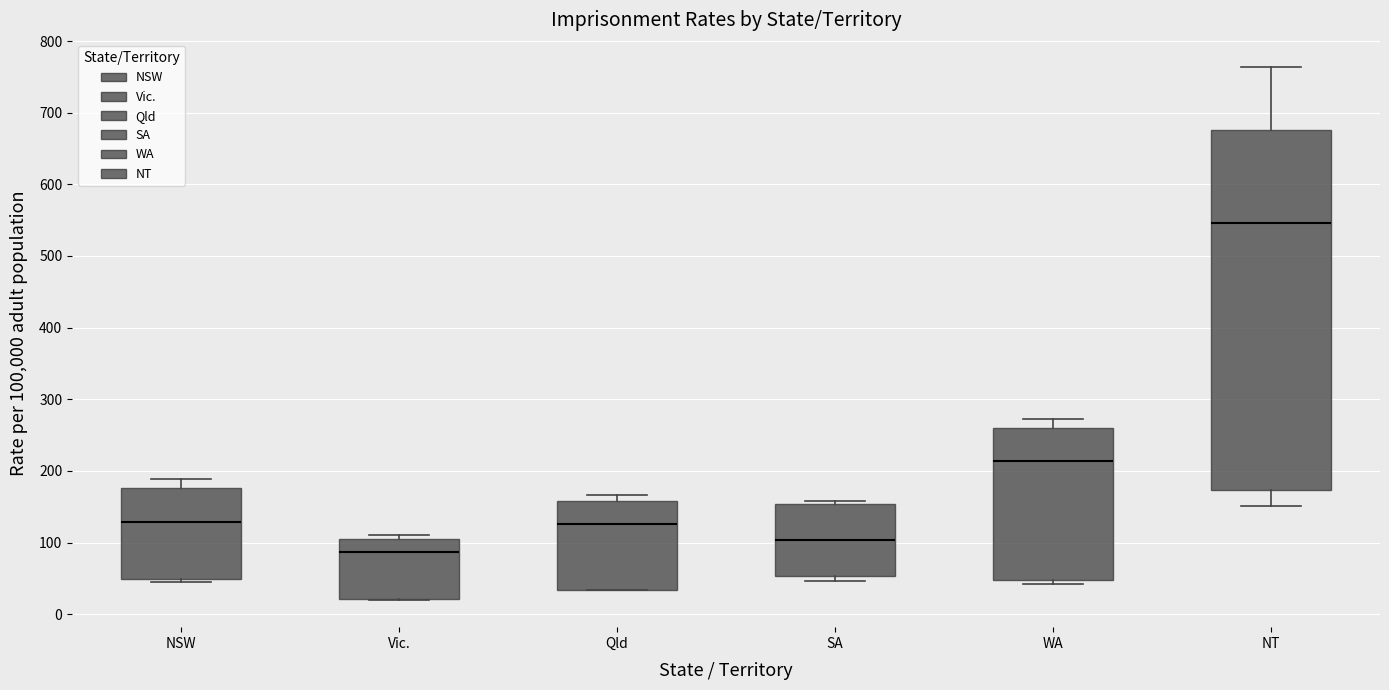

Reading left to right, read every box against the y-axis: the position of its median line, the range the box covers, and the ends of its whiskers. The values are not printed on the chart, so give them approximately, as read against the axis.

NSW: median 130, box 50 to 180, whiskers 50 (just below the box's lower edge) to 190
Vic.: median 90, box 20 to 100, whiskers 20 to 110
Qld: median 130, box 30 to 160, whiskers 30 to 170
SA: median 100, box 50 to 150, whiskers 50 (just below the box's lower edge) to 160
WA: median 210, box 50 to 260, whiskers 40 to 270
NT: median 550, box 170 to 680, whiskers 150 to 760